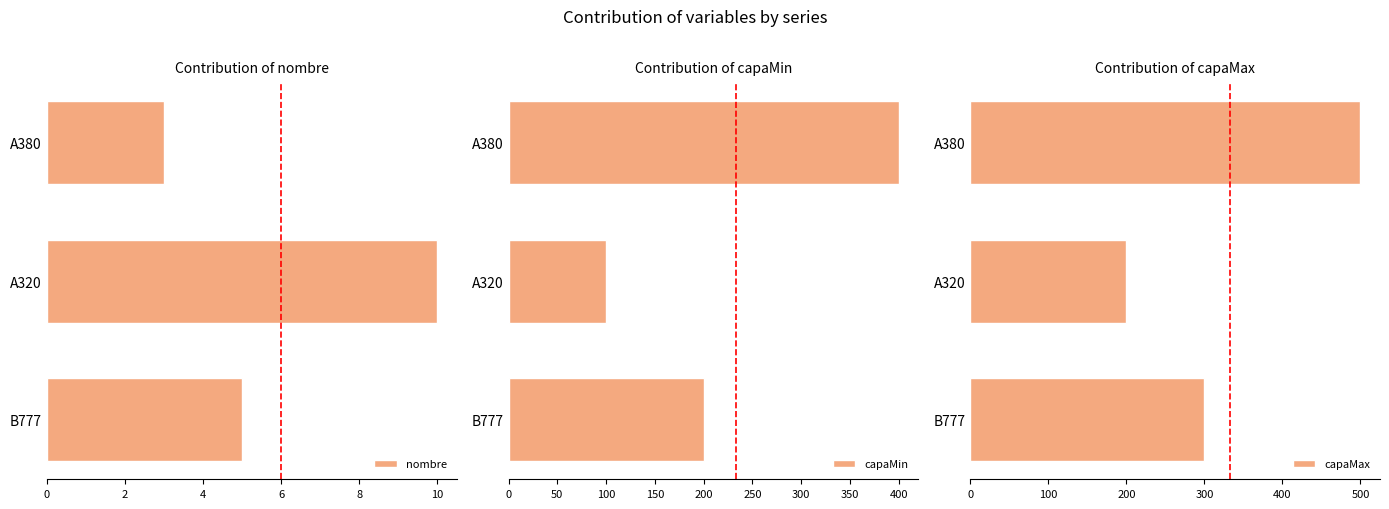

What is the value of the capaMax bar at the 1st from the left?

500